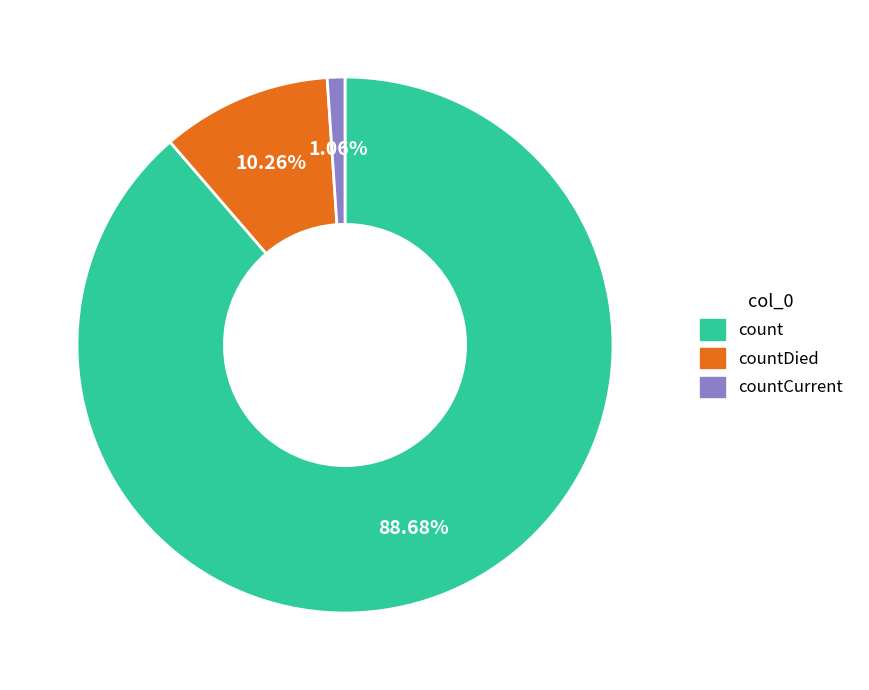

Rank the categories by value from lowest to highest.

countCurrent, countDied, count